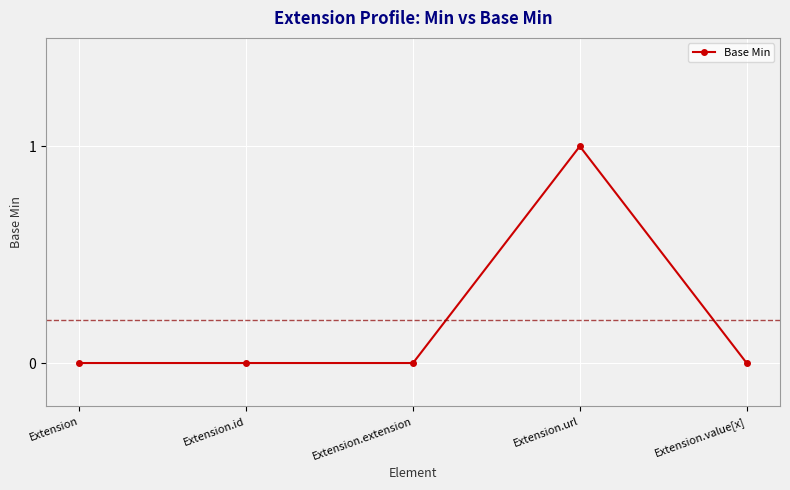

Reading left to right, extract all data points from this chart.

0	0	0	1	0